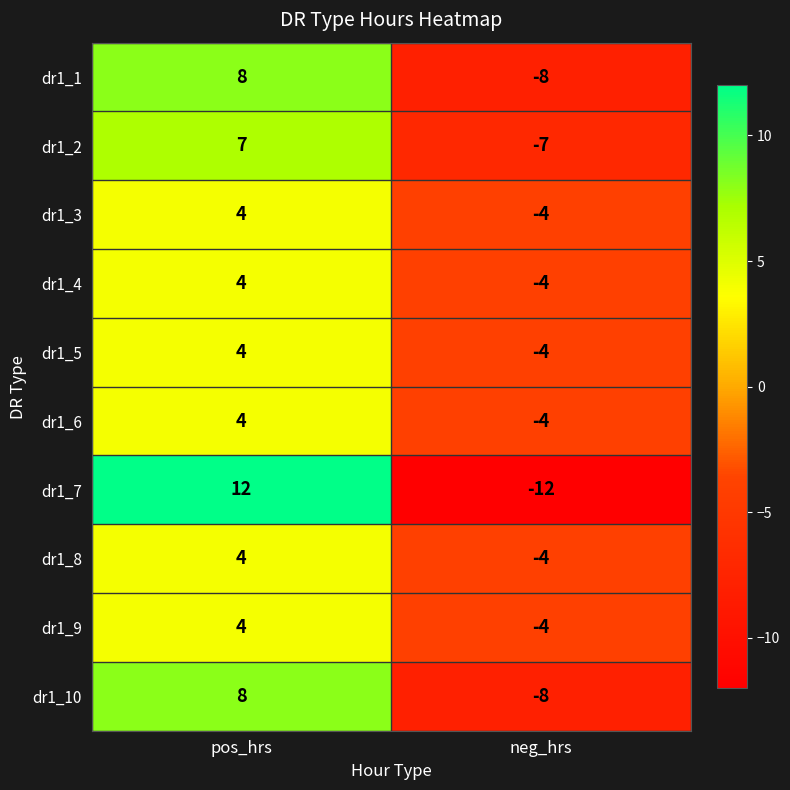

True or false: dr1_9 has a value of -7 at neg_hrs.

False